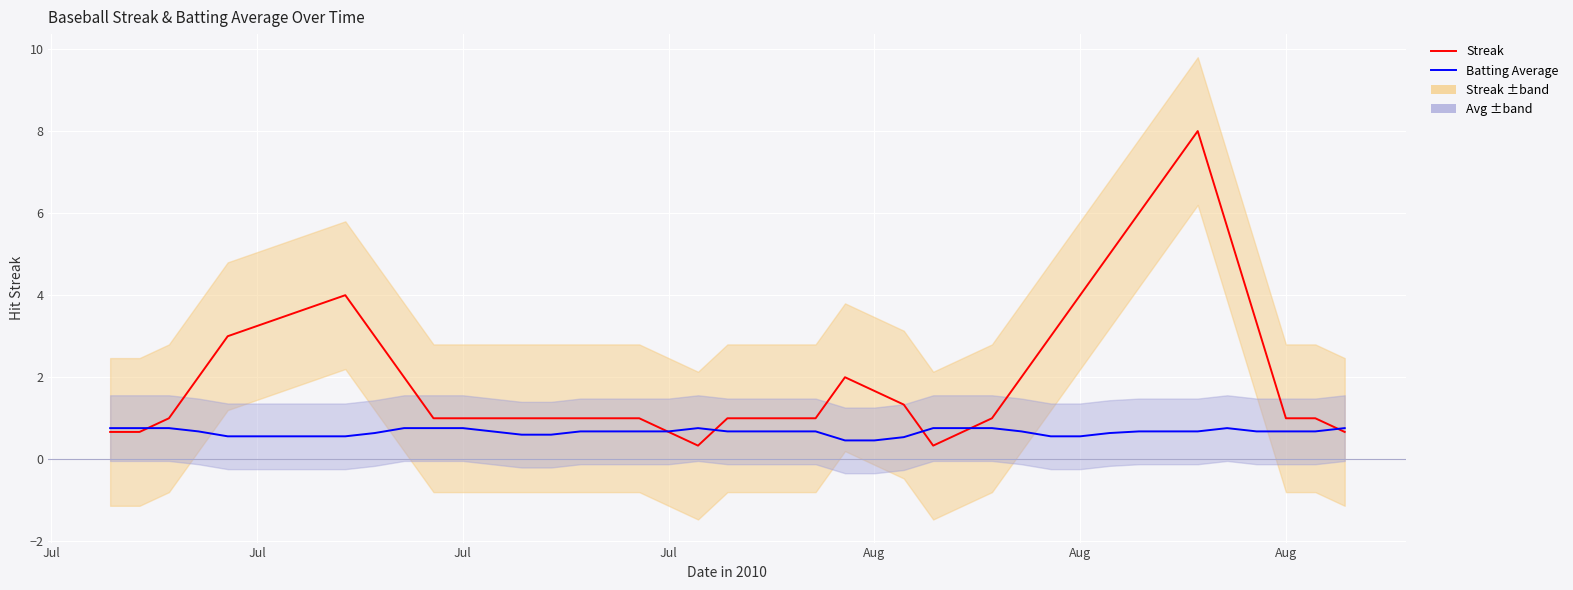

Which series has the largest total across all categories?

Streak (smoothed)